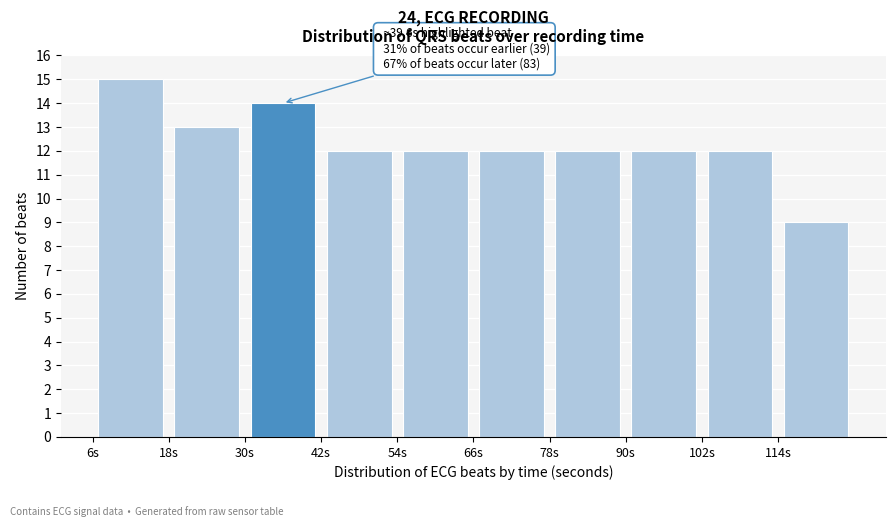

Over which range of the x-axis is the bar tallest?

6 to 18